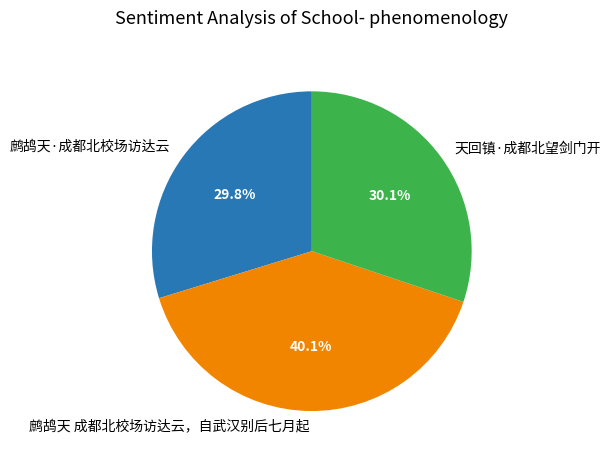

To the nearest percent, what percentage of the pie is 鹧鸪天·成都北校场访达云?

30%